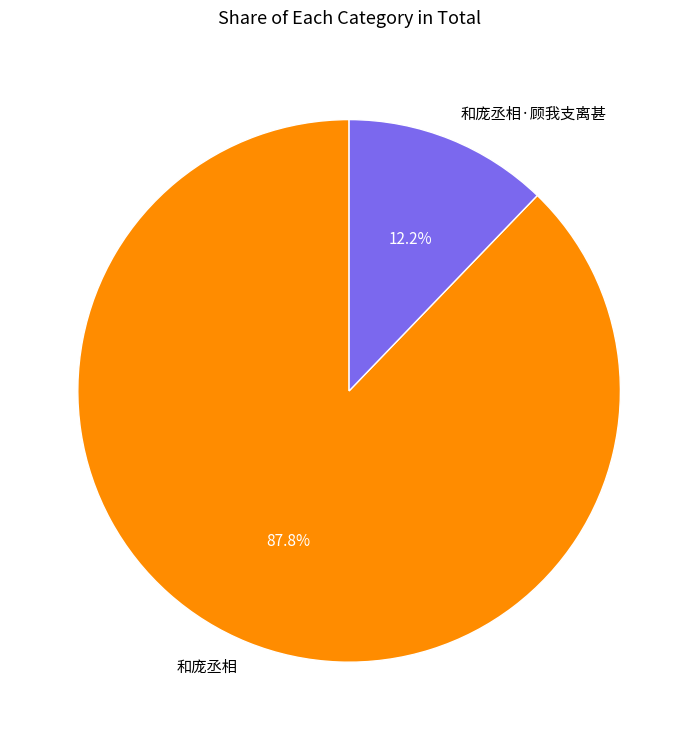

What is the majority slice?

和庞丞相